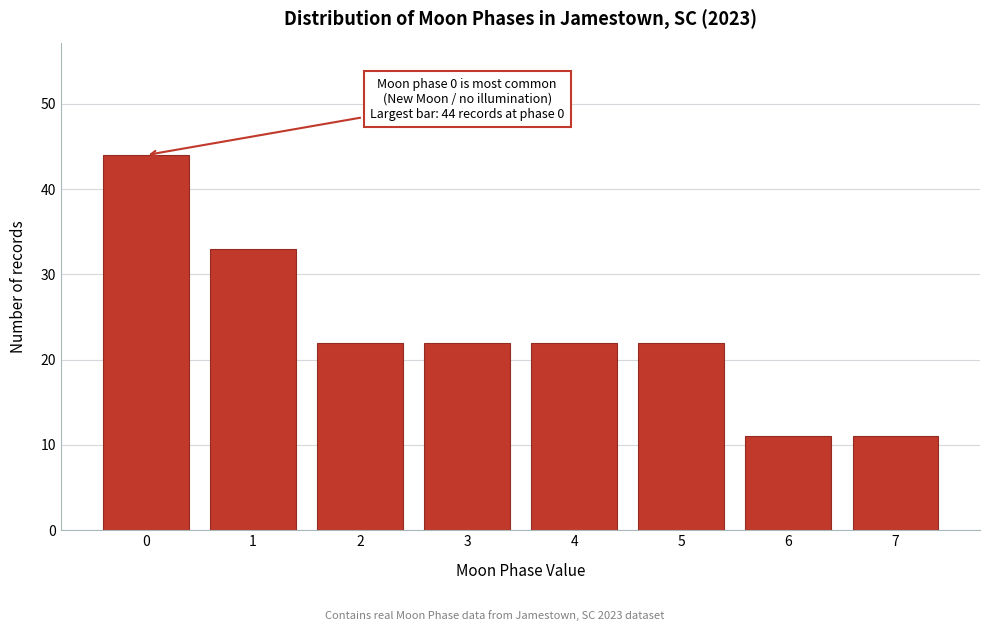

Reading left to right, list all the values displayed in this chart.

44	33	22	22	22	22	11	11